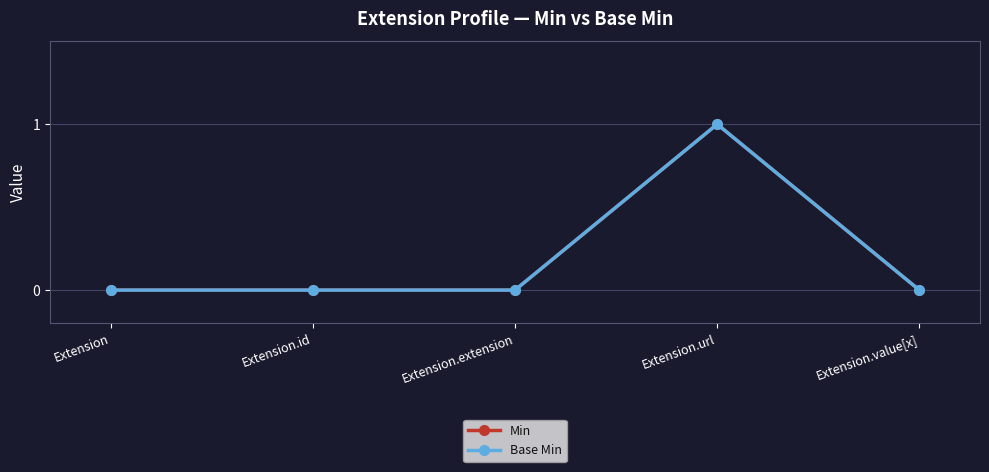

List the series in order of their peak value, highest first.

Min, Base Min